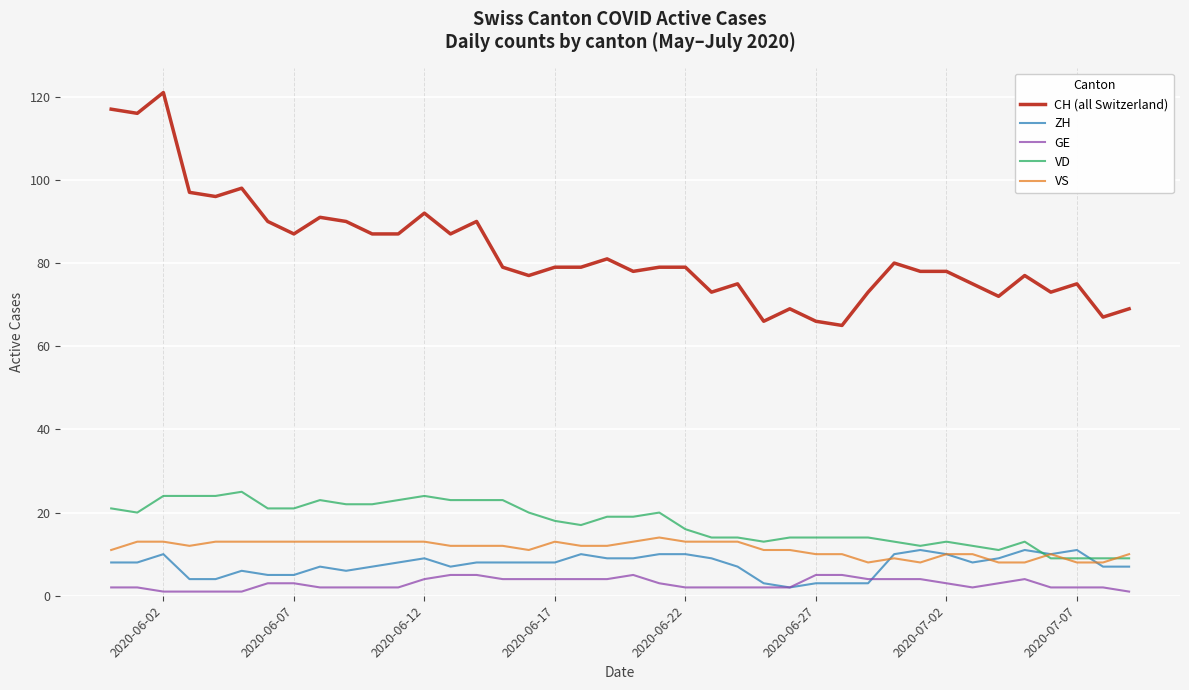

What is the maximum value shown in the chart?

121